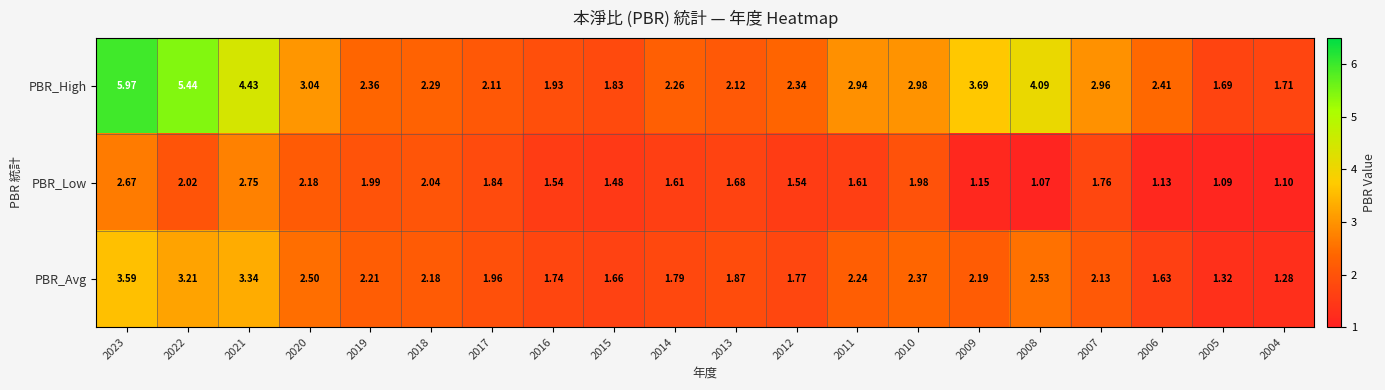

Which series has the largest range (max minus min)?

PBR_High